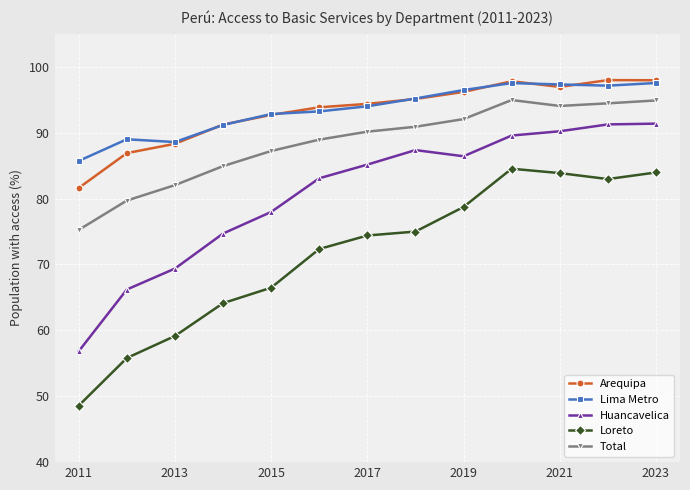

True or false: Total and Loreto cross at least once.

False